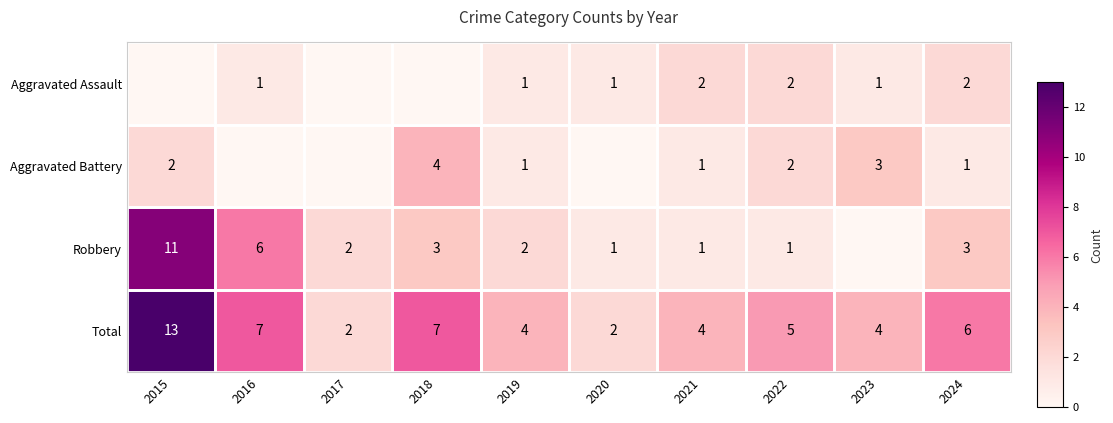

Where does the Total series first go above 5?

2015